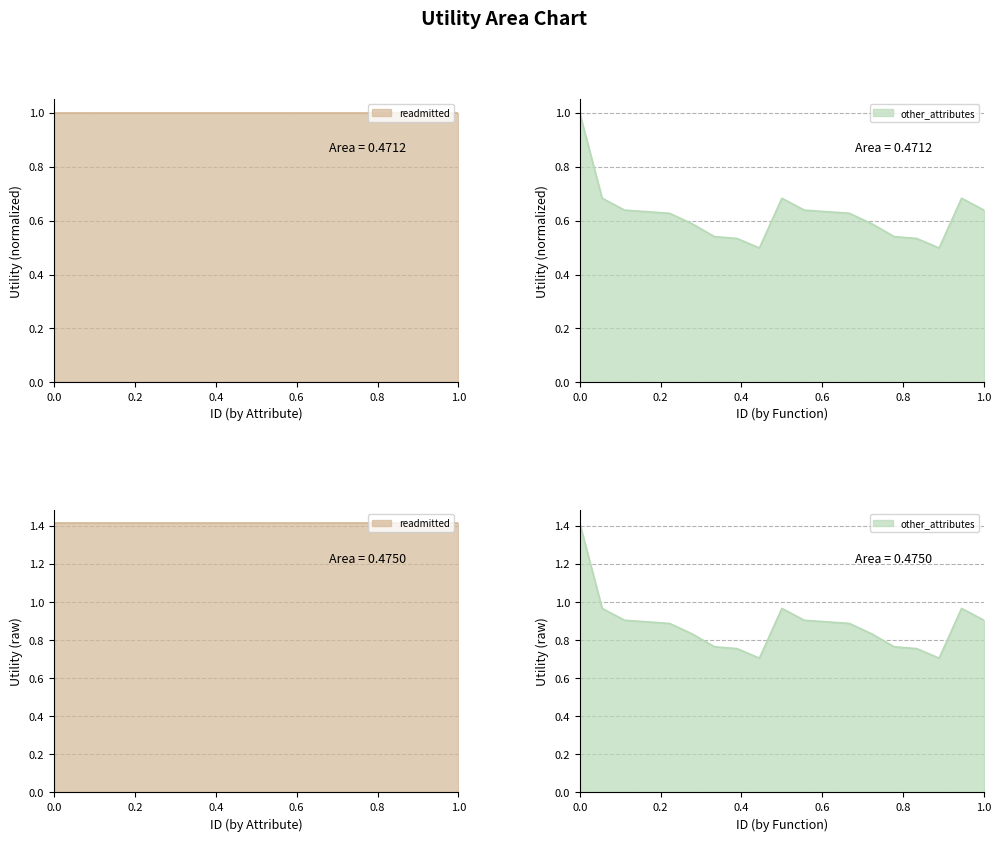

What is the change in value from 8 to 13?

+0.1